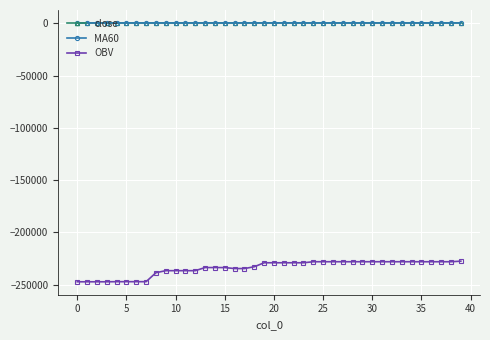

What is the sum of all close values?

13118.0